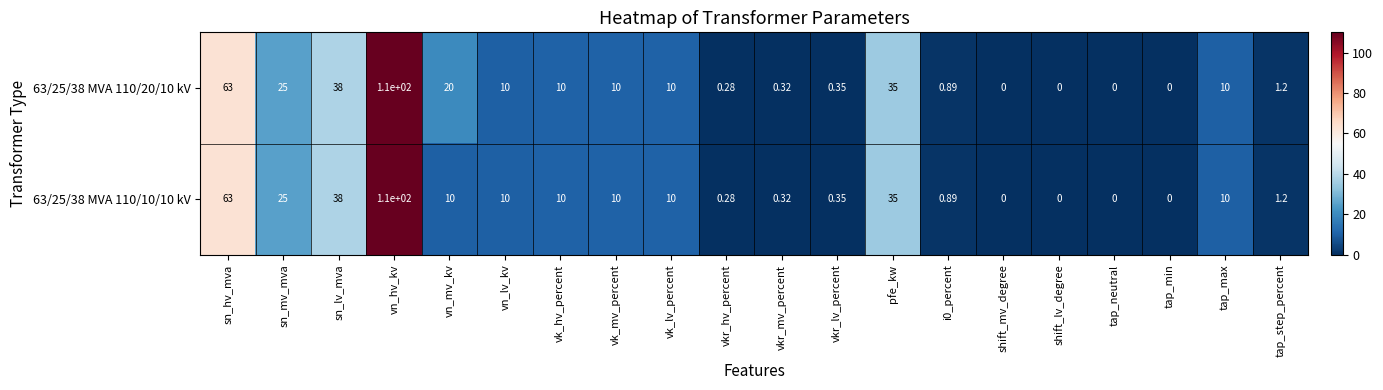

At which label does 63/25/38 MVA 110/20/10 kV reach its peak?

vn_hv_kv